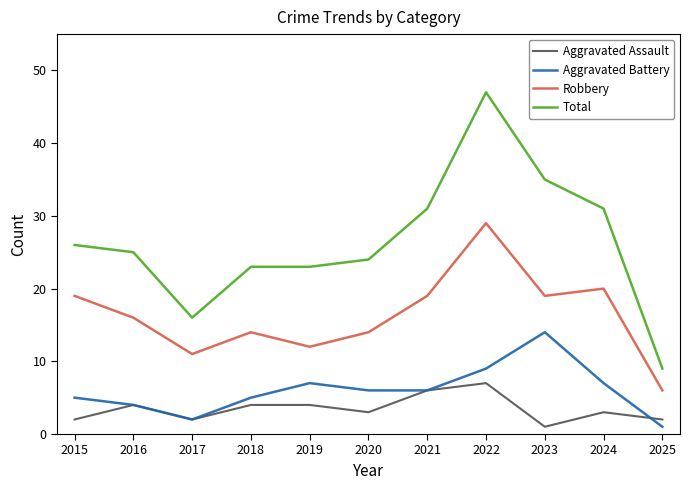

True or false: Total and Aggravated Battery cross at least once.

False